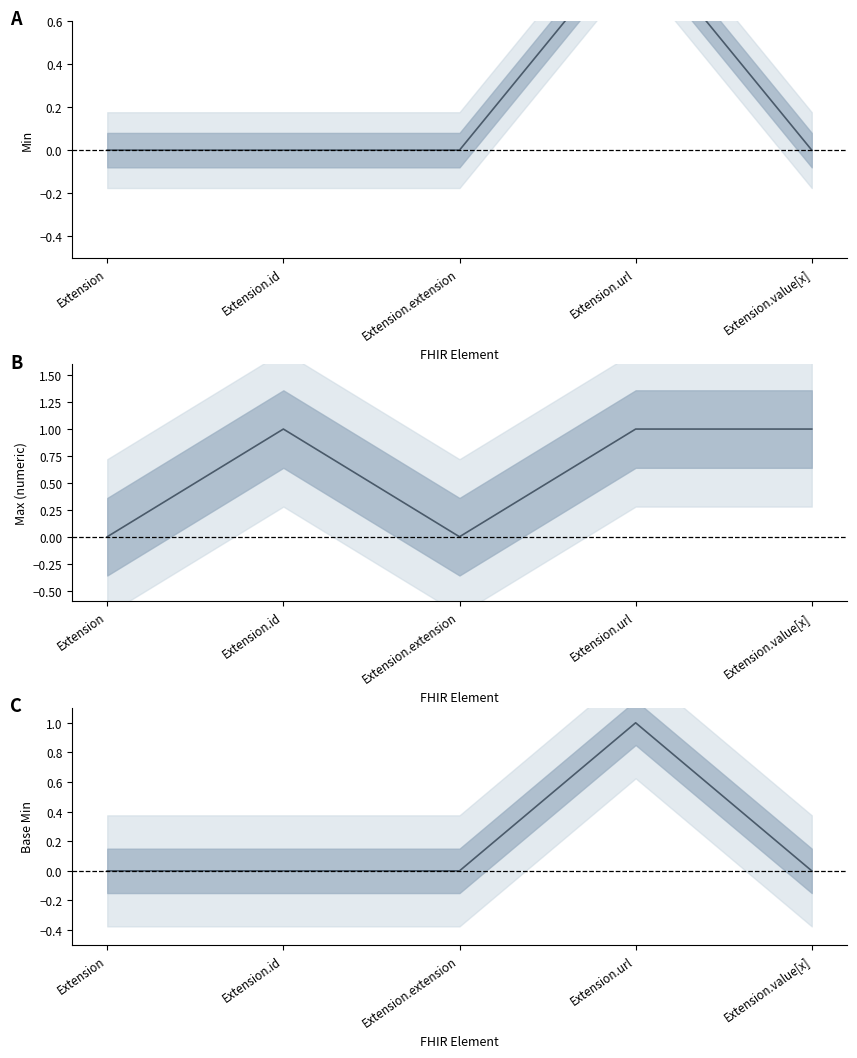

In B, how many points are lower than both neighbors (excluding endpoints)?

1